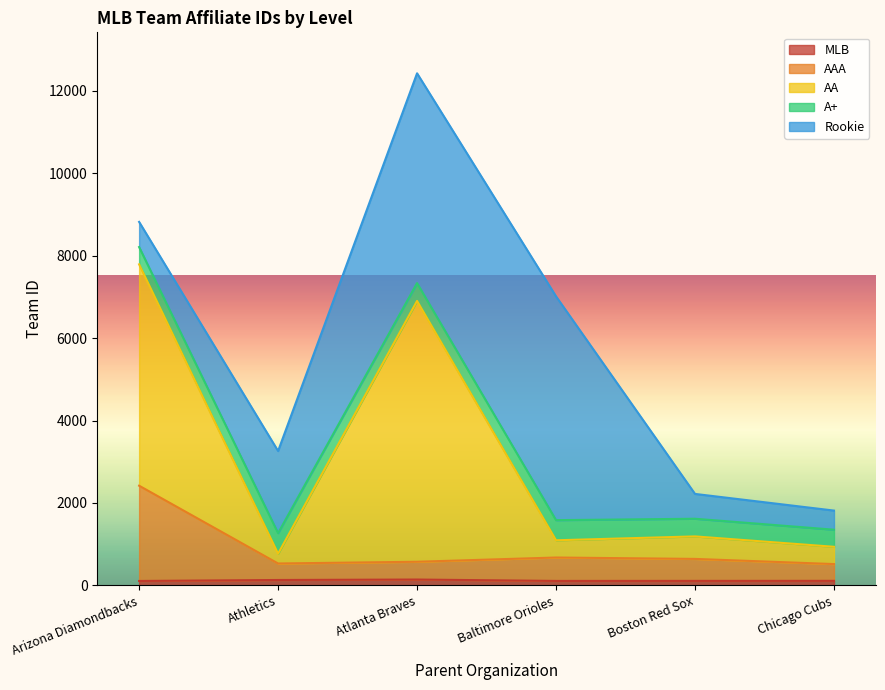

At which category is the sum across all series the highest?

Atlanta Braves